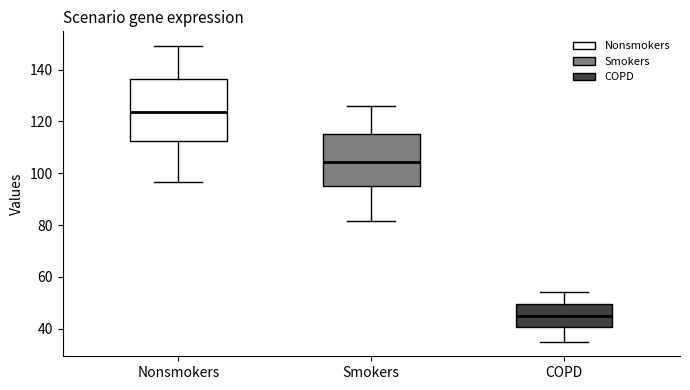

Reading left to right, transcribe this box plot: for each box, give where its median line is, the range the box spans, and where its two whiskers end, as read against the y-axis. The values are not printed on the chart, so give them approximately, as read against the axis.

Nonsmokers: median 124, box 112 to 136, whiskers 96 to 150
Smokers: median 104, box 94 to 116, whiskers 82 to 126
COPD: median 44, box 40 to 50, whiskers 36 to 54